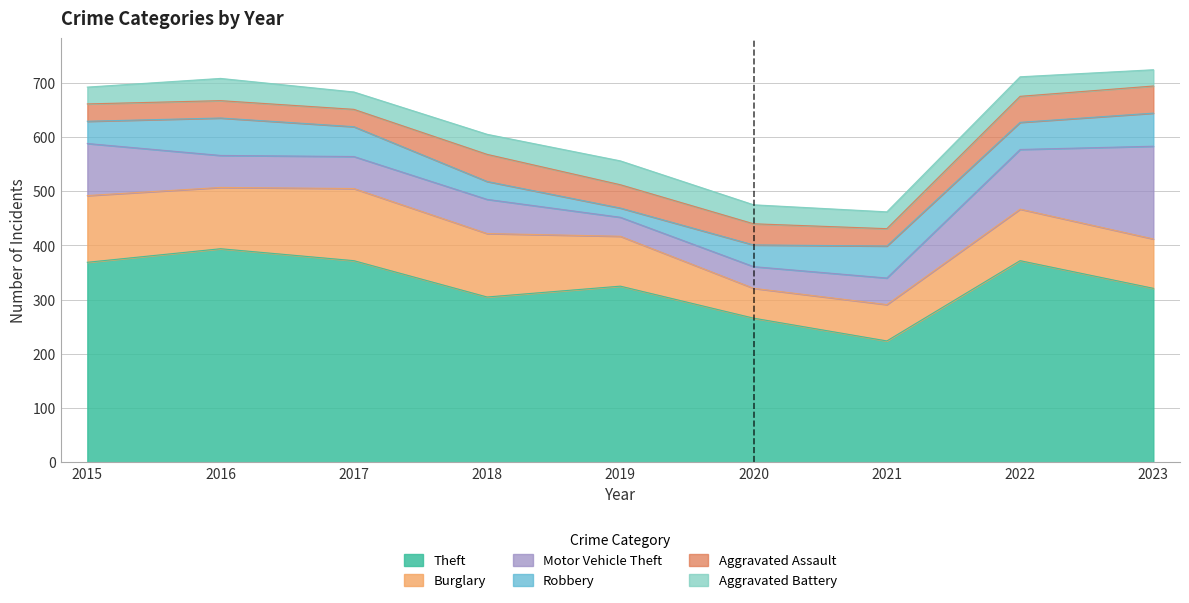

What is the minimum value shown in the chart?

17